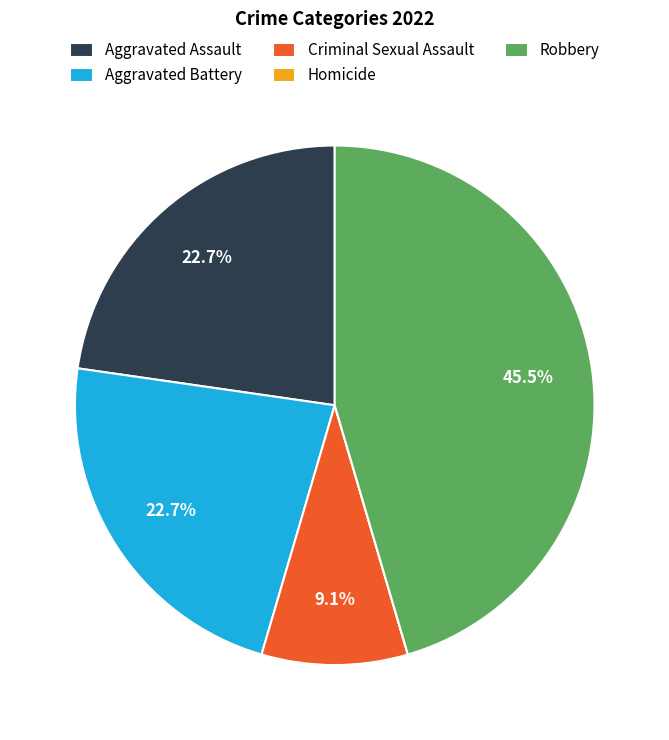

To the nearest percent, what portion does Criminal Sexual Assault represent?

9%